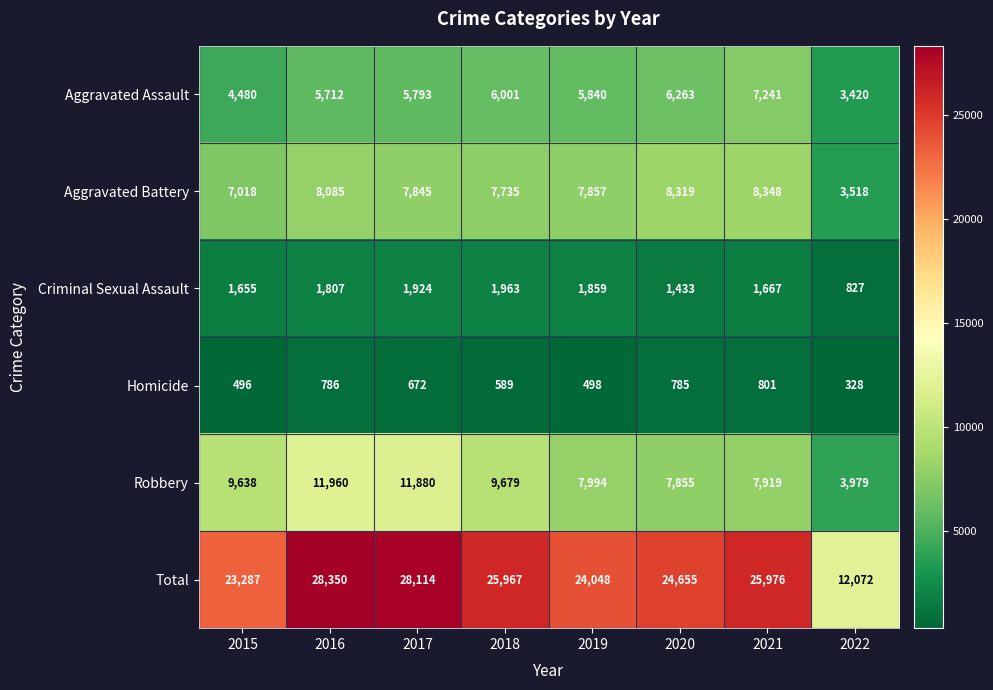

What is the difference between the Aggravated Battery values at 2019 and 2015?

839